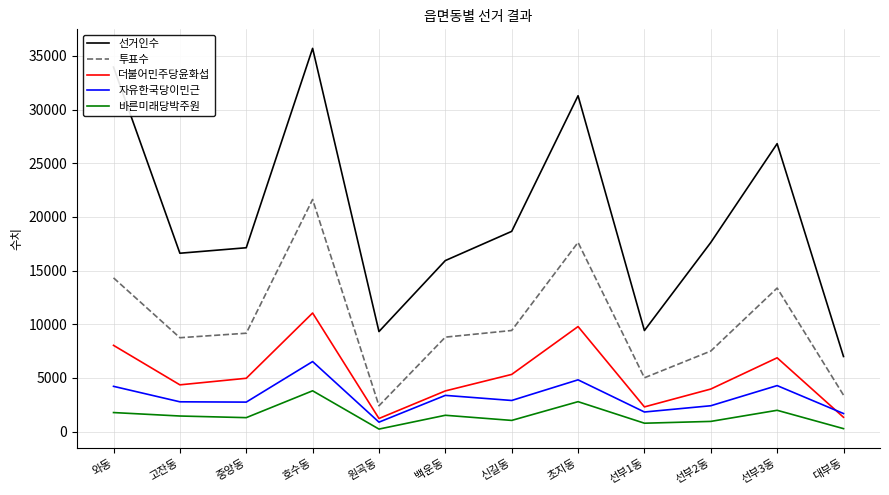

What is the sum of the 더불어민주당윤화섭 values at 선부2동 and 대부동?

5311